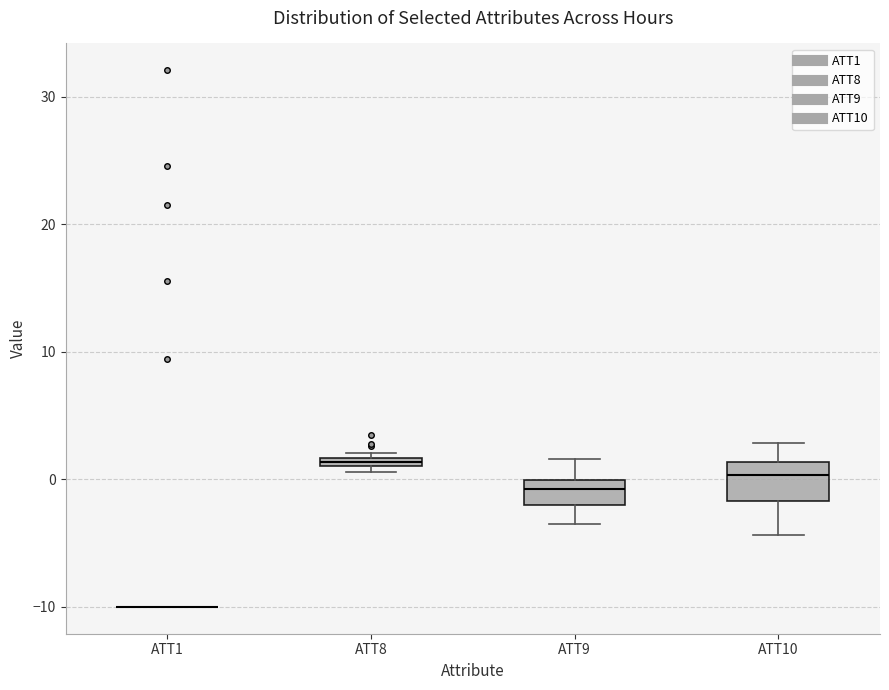

Which box is the tallest, from its lower edge to its upper edge?

ATT10